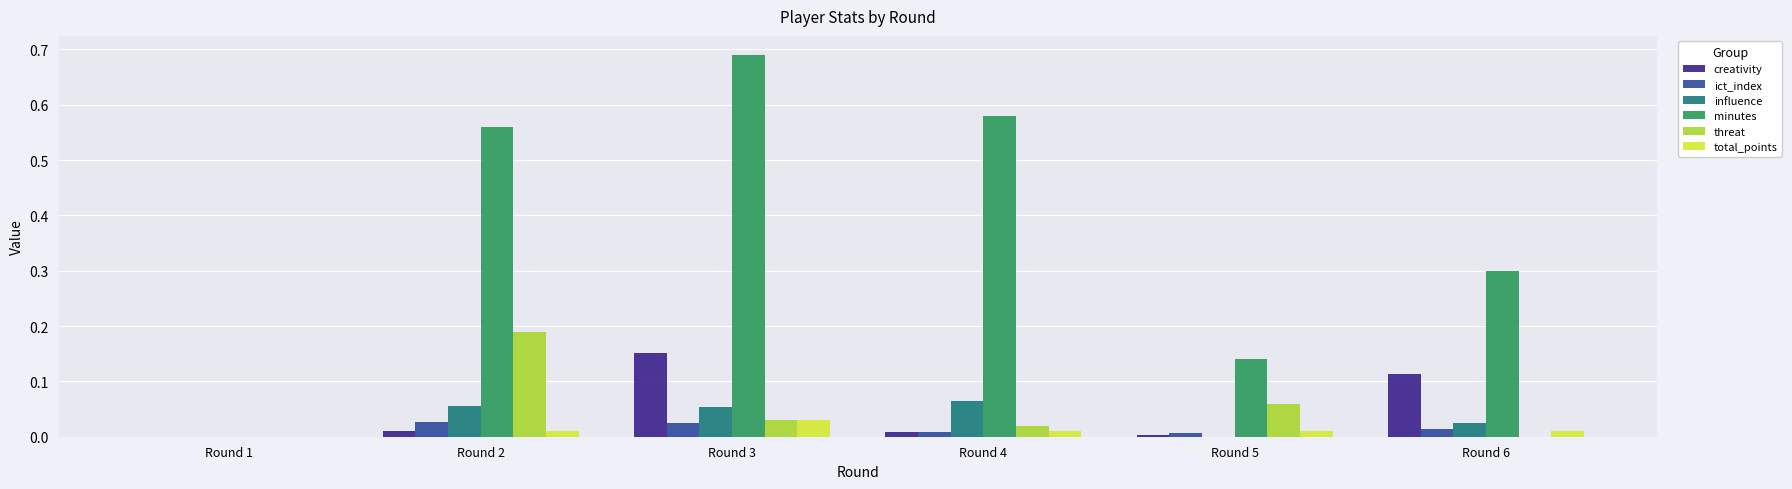

True or false: ict_index has a value of 0.0 at Round 1.

True